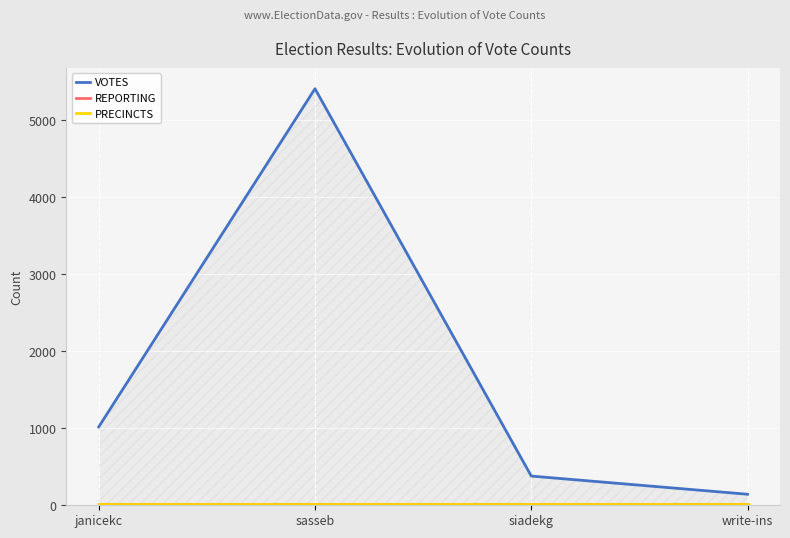

What value does the VOTES series have at janicekc, to the nearest 10?

1020